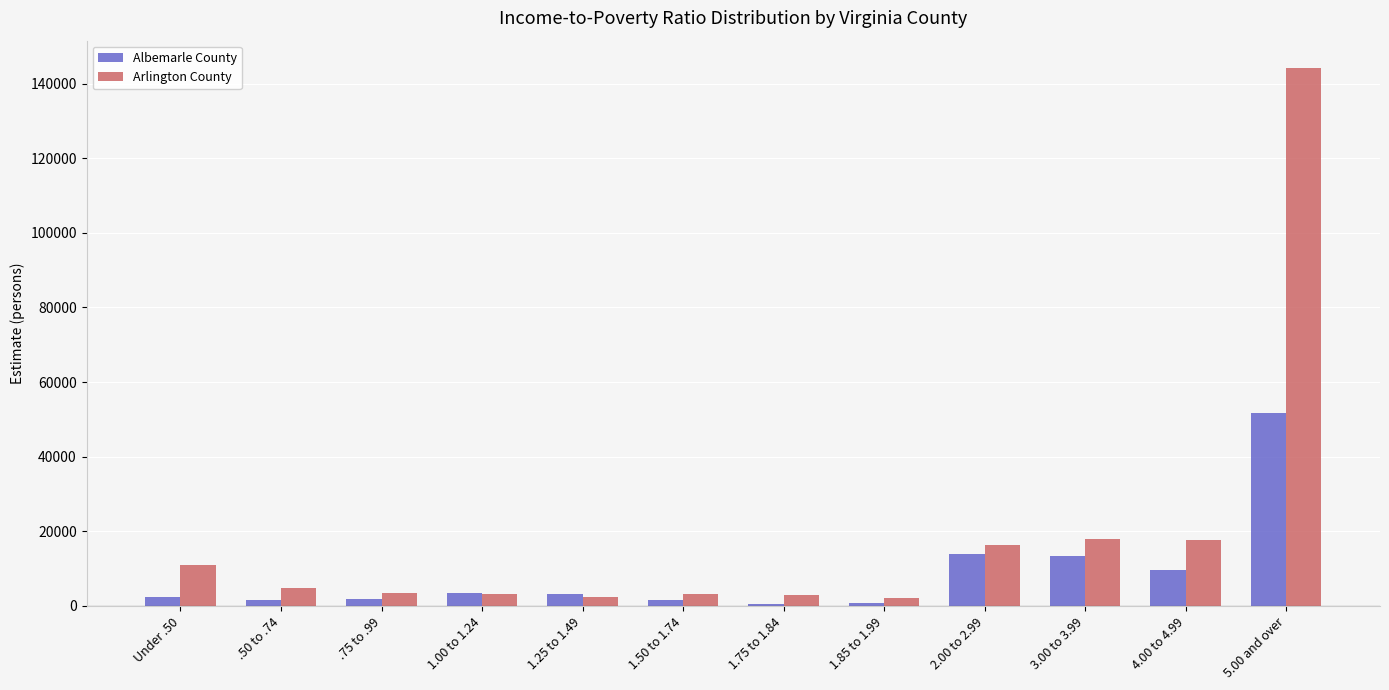

How many values in the Albemarle County series are below 3202?

6